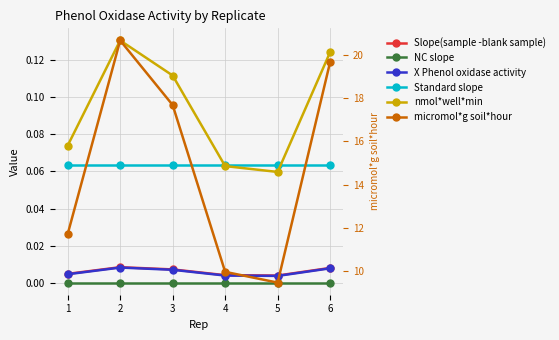

How many lines are shown in the chart?

6